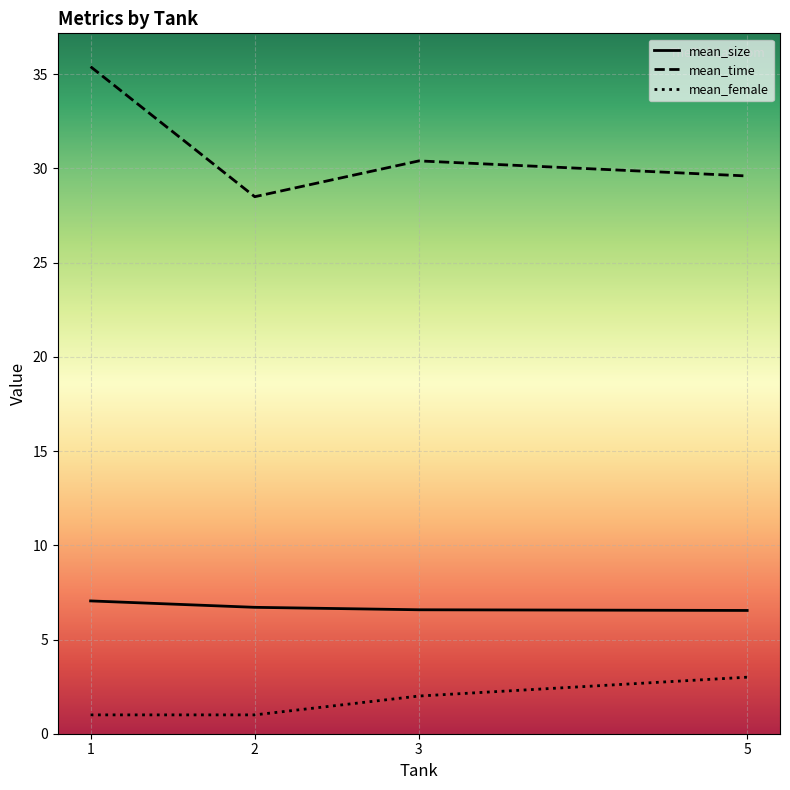

At 2, list the series in order from largest to smallest.

mean_time, mean_size, mean_female